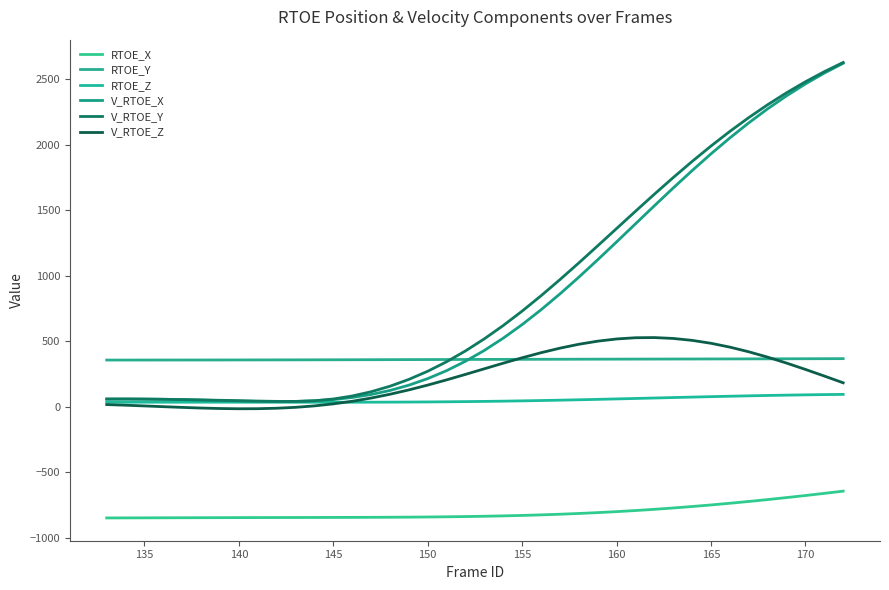

Is this an area chart (filled region under the line)?

No